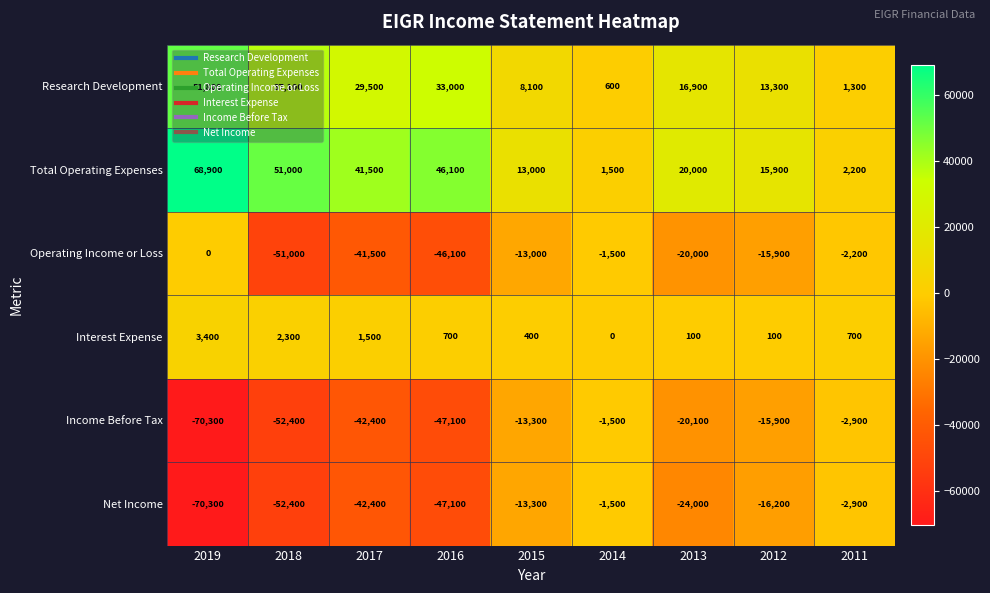

What is the sum of all Research Development values?

191600